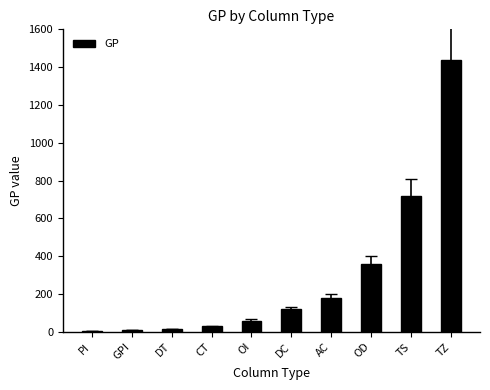

What is the sum of all values?

2940